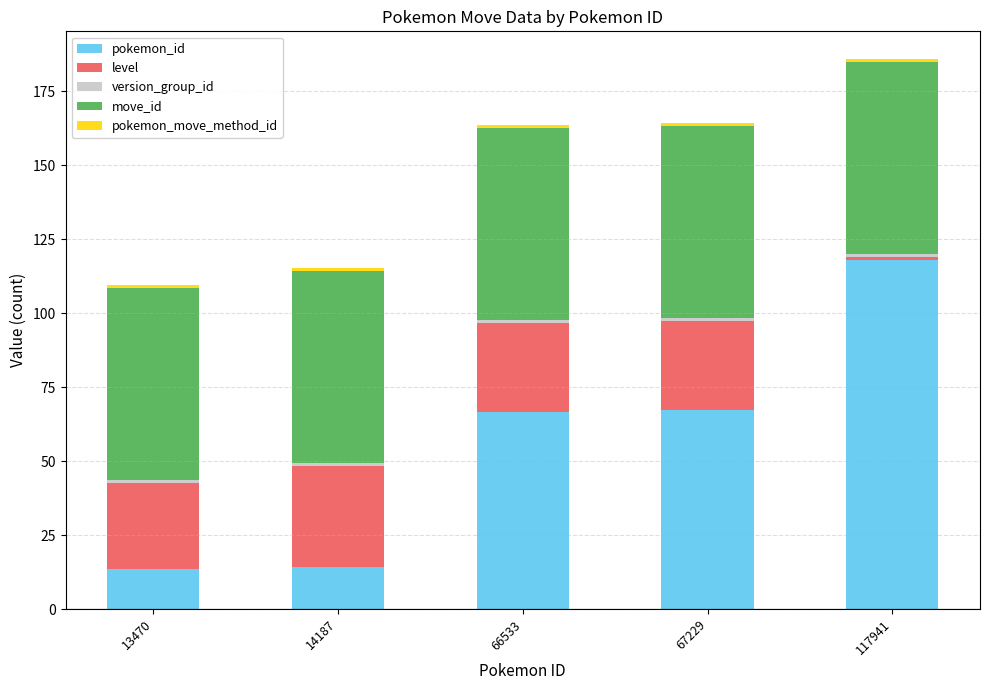

At which category is the sum across all series the highest?

117941